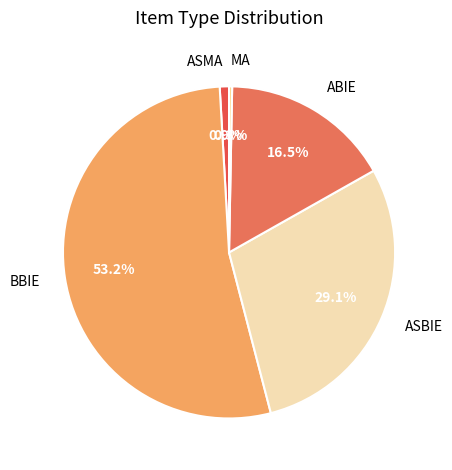

To the nearest percent, what is the difference between the ASMA and MA slice percentages?

1%